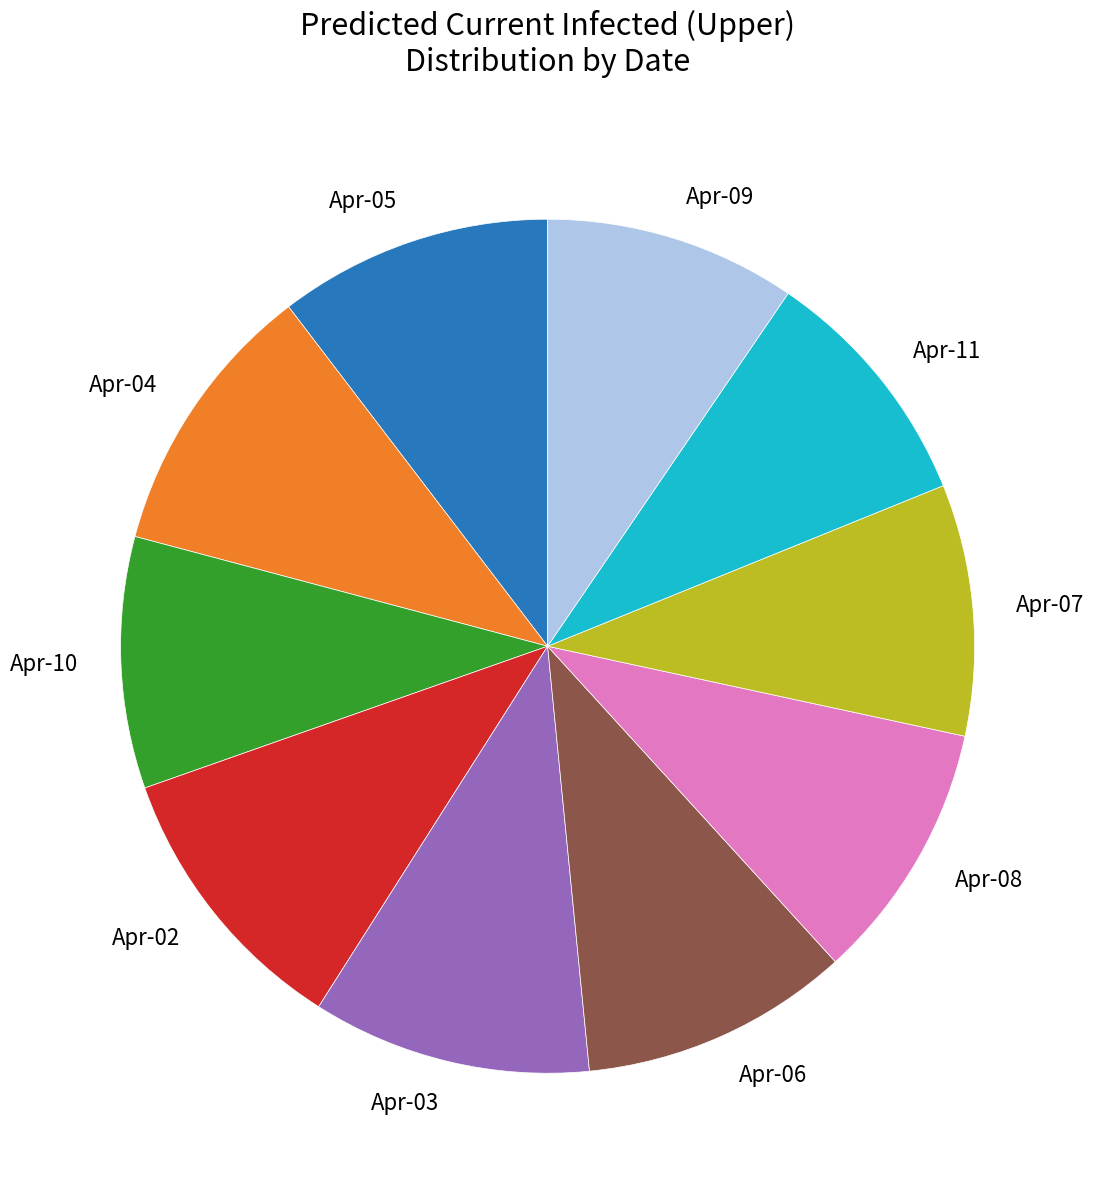

Is the sum of Apr-10 and Apr-04 greater than half?

No